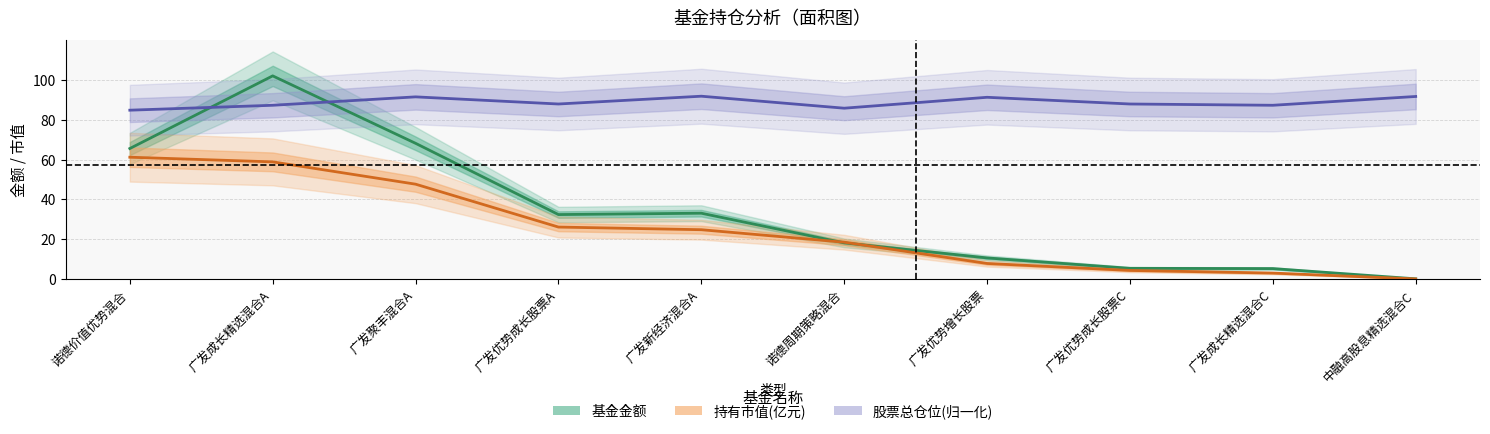

Between 广发优势成长股票C and 广发成长精选混合A, which is larger?

广发成长精选混合A